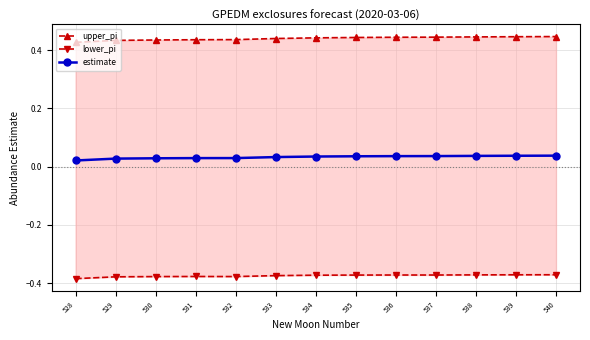

True or false: lower_pi has more than 0 points higher than both neighbors.

True